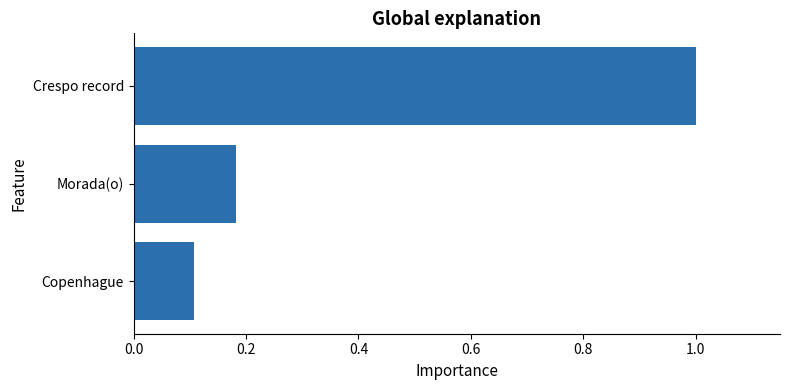

Count the number of categories in the chart.

3